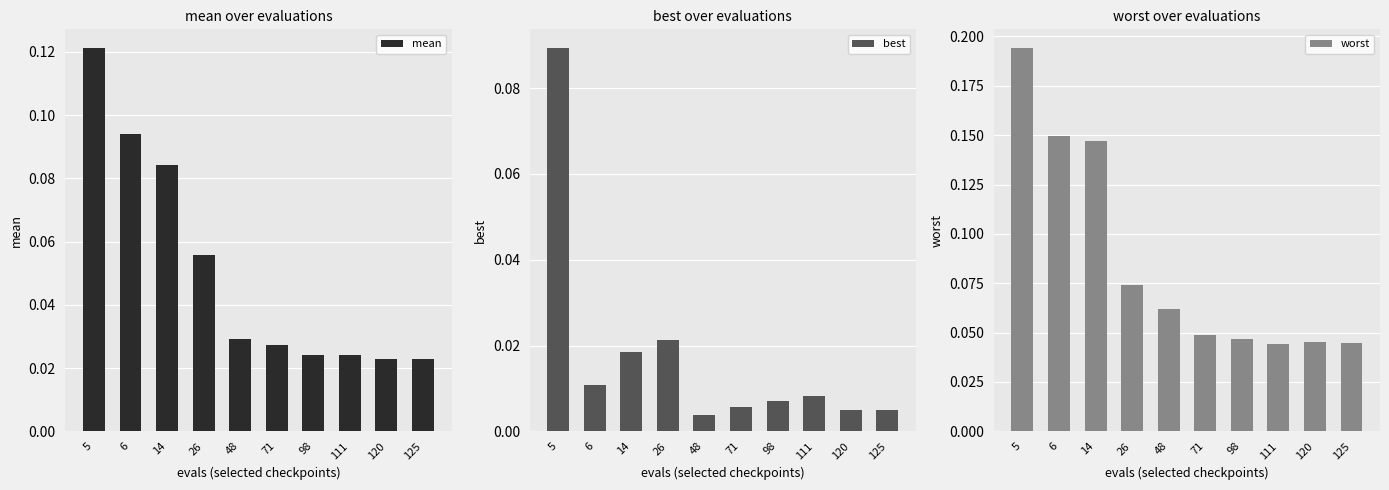

How many groups of bars are there?

10